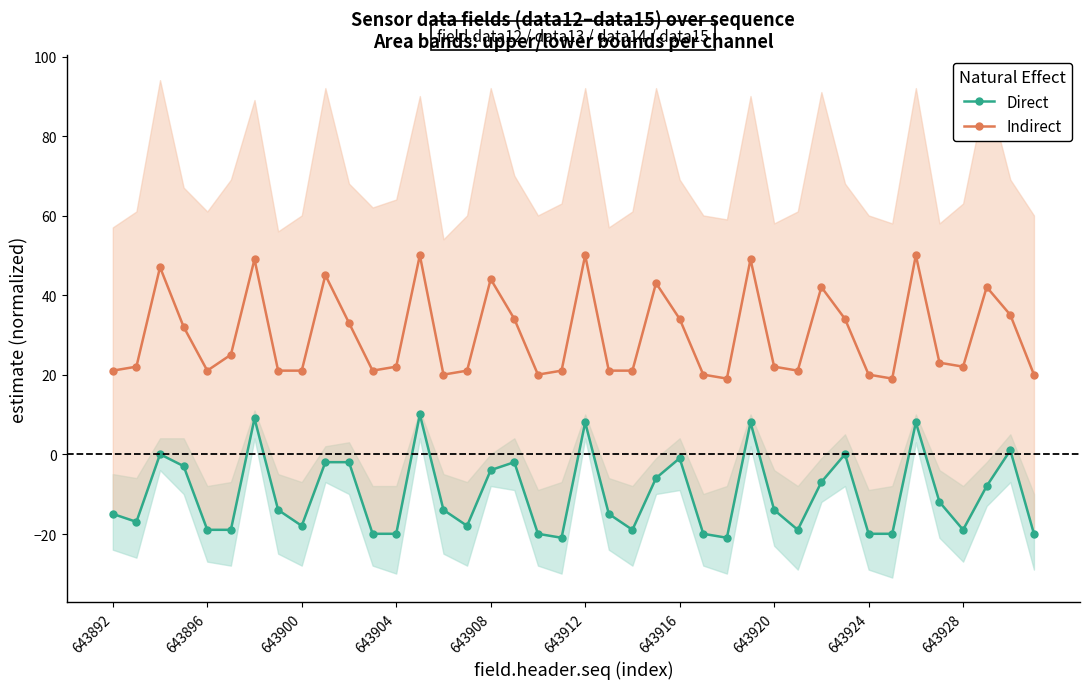

Reading left to right, what are all the values shown in this chart?

Direct: -14.9	-16.9	0.1	-2.9	-18.9	-18.9	9.1	-13.9	-17.9	-1.9	-1.9	-19.9	-19.9	10.1	-13.9	-17.9	-3.9	-1.9	-19.9	-20.9	8.1	-14.9	-18.9	-5.9	-0.9	-19.9	-20.9	8.1	-13.9	-18.9	-6.9	0.1	-19.9	-19.9	8.1	-11.9	-18.9	-7.9	1.1	-19.9
Indirect: 21.1	22.1	47.1	32.1	21.1	25.1	49.1	21.1	21.1	45.1	33.1	21.1	22.1	50.1	20.1	21.1	44.1	34.1	20.1	21.1	50.1	21.1	21.1	43.1	34.1	20.1	19.1	49.1	22.1	21.1	42.1	34.1	20.1	19.1	50.1	23.1	22.1	42.1	35.1	20.1